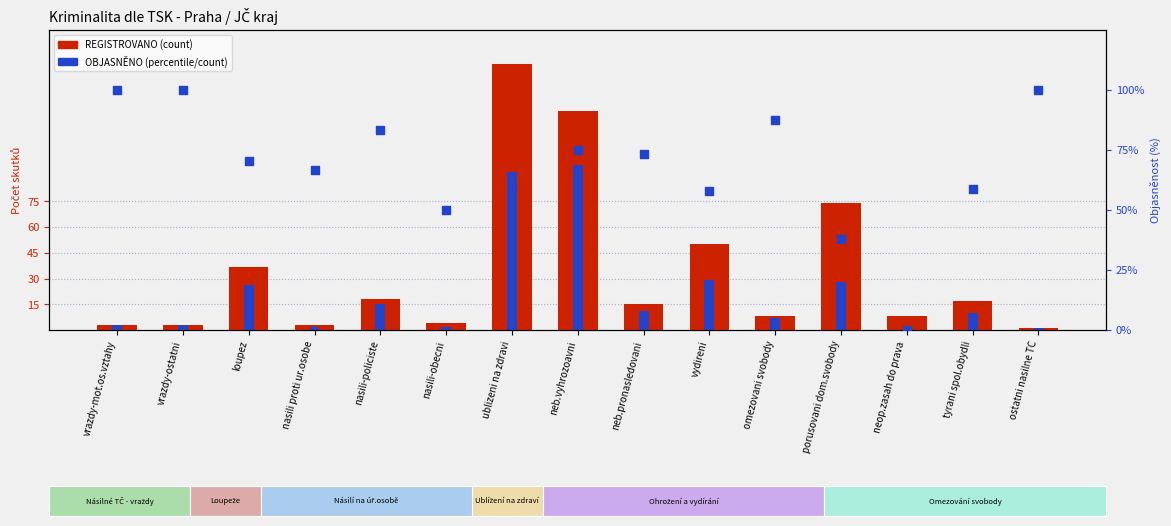

Which series has the largest Y range (max minus min)?

REGISTROVANO